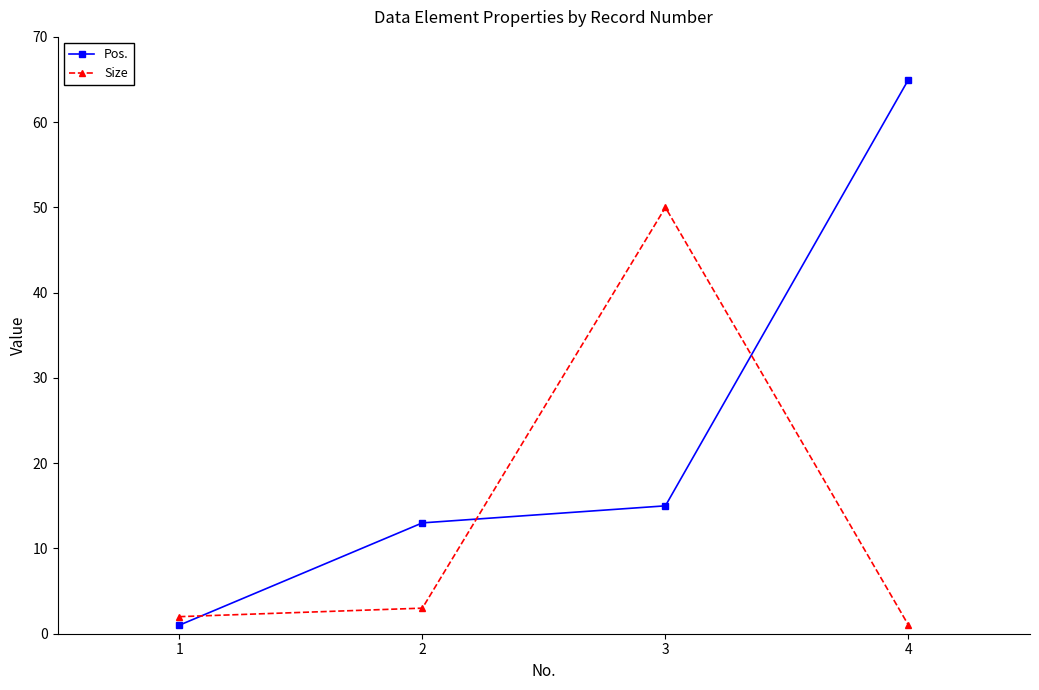

What is the spread (max minus min) of values at 4?

64